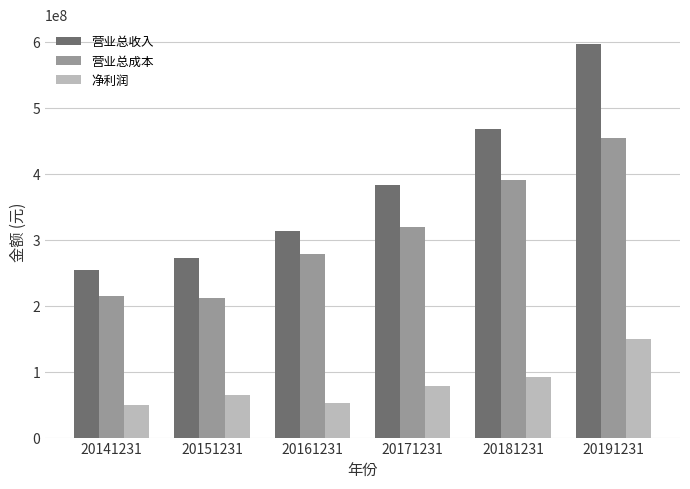

The value of 净利润 at 20161231 is 74591572.3. True or false?

False